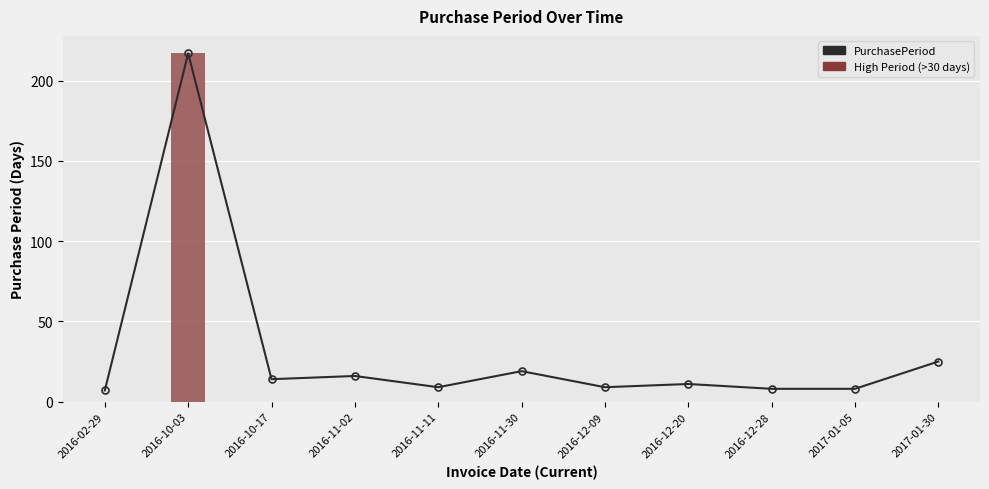

Between 2017-01-05 and 2016-11-30, which is larger?

2016-11-30